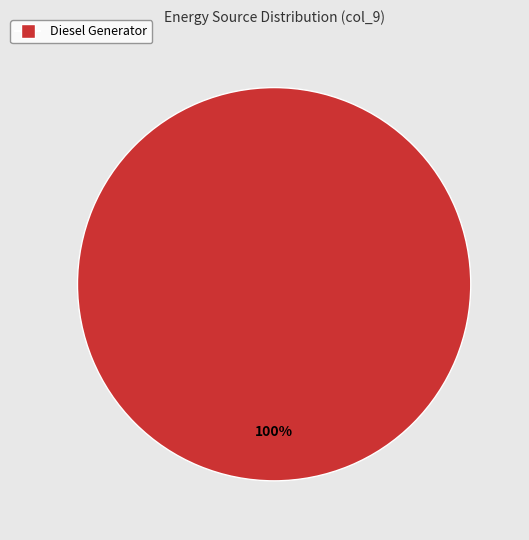

What is the majority slice?

Diesel Generator